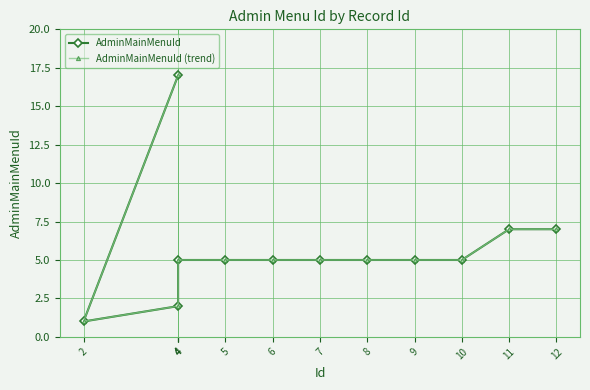

Reading right to left, transcribe all the data shown in this chart.

AdminMainMenuId: 7	7	5	5	5	5	5	5	5	2	1	17
AdminMainMenuId (trend): 7	7	5	5	5	5	5	5	5	2	1	17